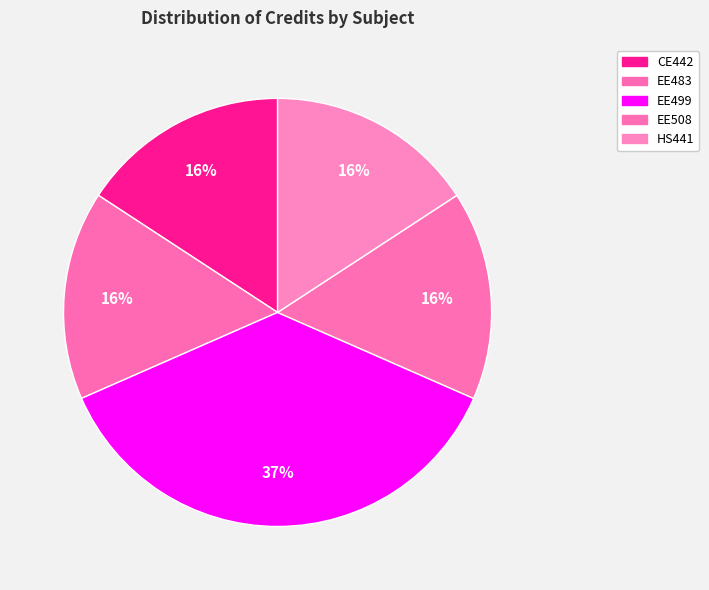

Which has a higher value, EE483 or HS441?

EE483